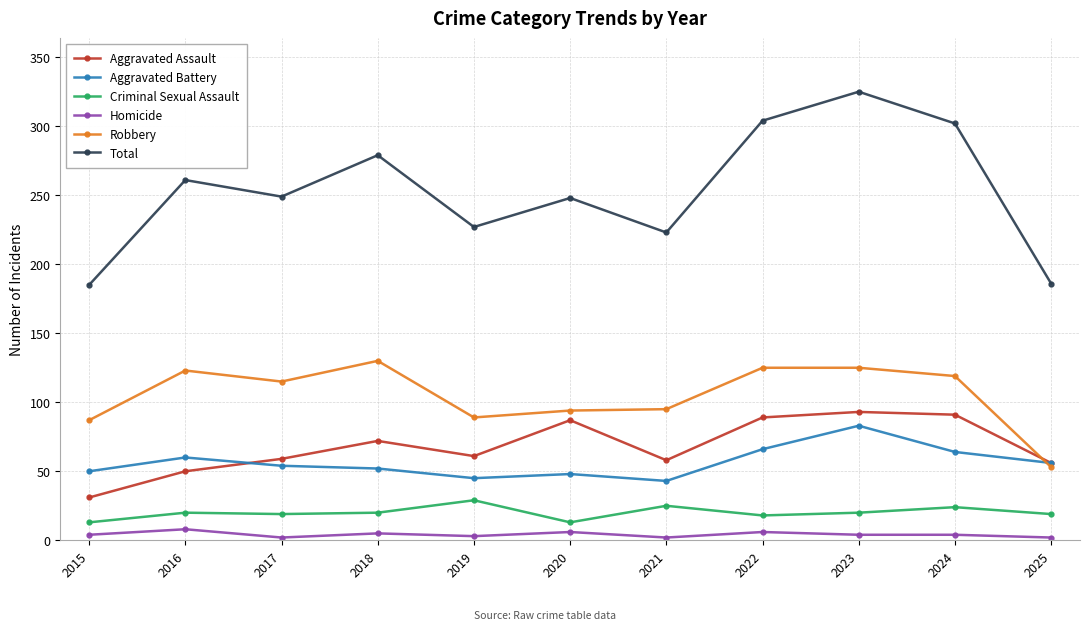

At which category is the sum across all series the highest?

2023